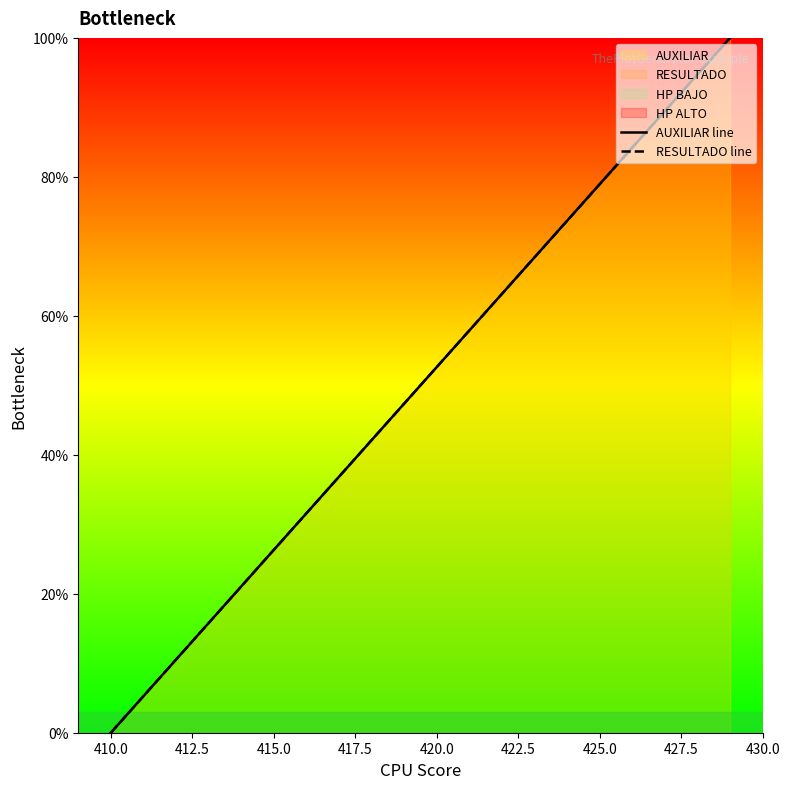

Reading left to right, extract all data points from this chart.

AUXILIAR line: 0.0	5.3	10.5	15.8	21.1	26.3	31.6	36.8	42.1	47.4	52.6	57.9	63.2	68.4	73.7	78.9	84.2	89.5	94.7	100.0
RESULTADO line: 0.0	5.3	10.5	15.8	21.1	26.3	31.6	36.8	42.1	47.4	52.6	57.9	63.2	68.4	73.7	78.9	84.2	89.5	94.7	100.0